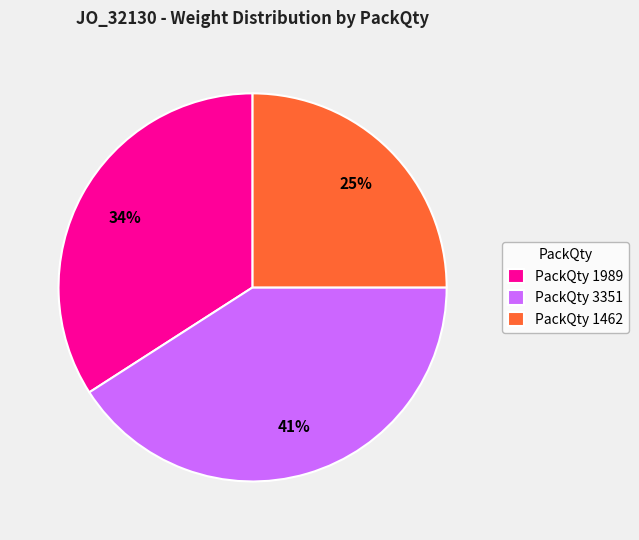

To the nearest percent, what portion does PackQty 3351 represent?

41%